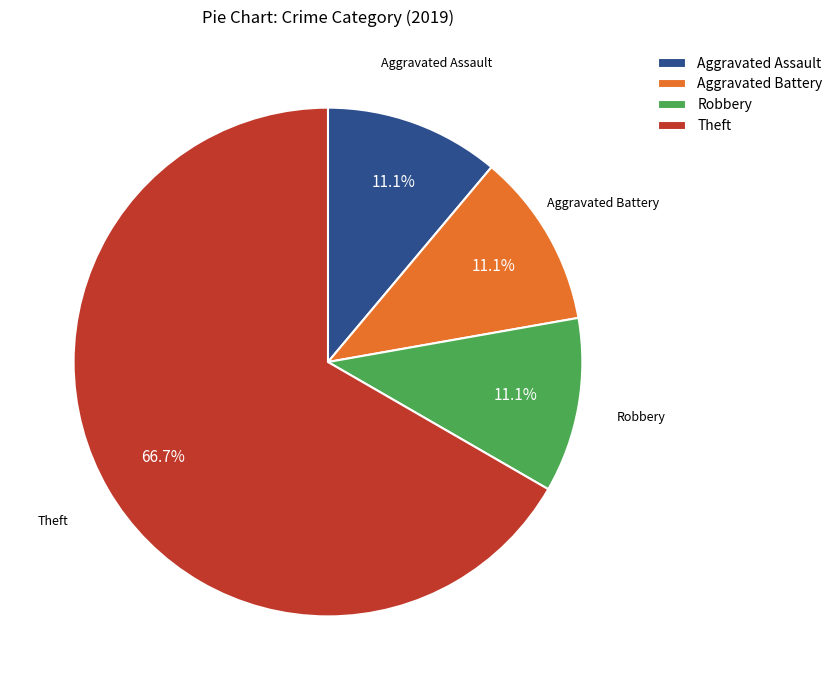

True or false: Theft accounts for 67% of the total.

True